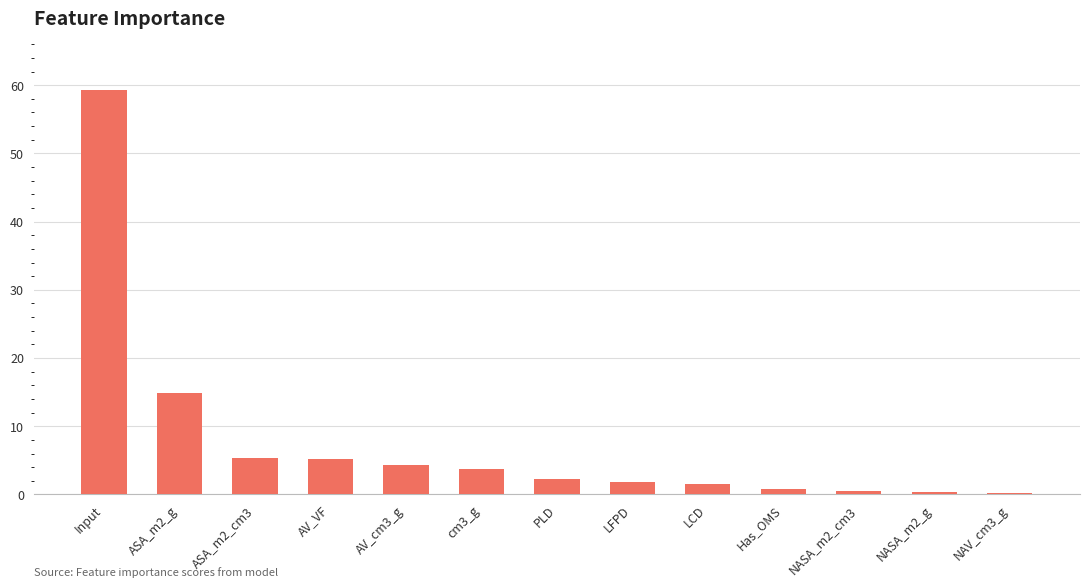

Is it true that the value at Input is 59.3?

True